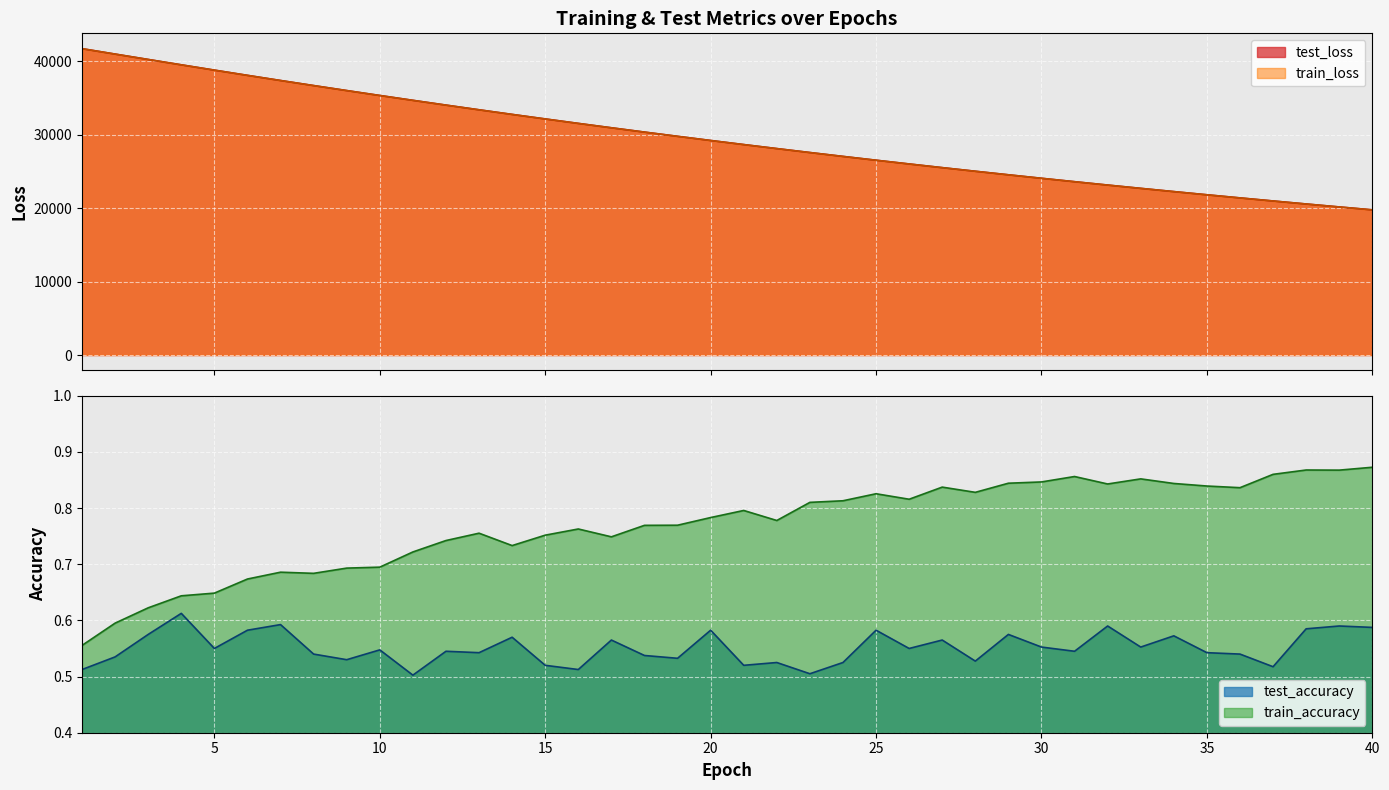

Reading left to right, what are all the values shown in this chart?

test_loss: 1=41749.2	2=41009.5	3=40276.6	4=39545.4	5=38824.3	6=38111.7	7=37408.6	8=36719.2	9=36038.6	10=35368.2	11=34708.0	12=34057.7	13=33418.3	14=32789.4	15=32171.8	16=31563.9	17=30967.2	18=30379.9	19=29804.3	20=29236.3	21=28679.4	22=28132.0	23=27593.9	24=27065.6	25=26546.0	26=26036.5	27=25535.3	28=25043.7	29=24560.0	30=24085.3	31=23619.4	32=23161.7	33=22711.7	34=22270.2	35=21836.7	36=21410.8	37=20992.5	38=20582.0	39=20178.8	40=19783.2
train_loss: 1=41747.6	2=41007.6	3=40273.6	4=39543.6	5=38821.8	6=38109.1	7=37406.9	8=36716.3	9=36034.9	10=35364.8	11=34703.9	12=34053.9	13=33414.8	14=32786.4	15=32168.1	16=31560.7	17=30963.9	18=30377.0	19=29800.4	20=29233.5	21=28676.3	22=28129.2	23=27591.0	24=27062.8	25=26543.8	26=26033.9	27=25532.9	28=25041.0	29=24557.6	30=24082.9	31=23616.8	32=23159.0	33=22709.3	34=22267.8	35=21834.3	36=21408.6	37=20990.4	38=20579.9	39=20176.9	40=19781.2
test_accuracy: 1=0.5	2=0.5	3=0.6	4=0.6	5=0.6	6=0.6	7=0.6	8=0.5	9=0.5	10=0.5	11=0.5	12=0.5	13=0.5	14=0.6	15=0.5	16=0.5	17=0.6	18=0.5	19=0.5	20=0.6	21=0.5	22=0.5	23=0.5	24=0.5	25=0.6	26=0.6	27=0.6	28=0.5	29=0.6	30=0.6	31=0.5	32=0.6	33=0.6	34=0.6	35=0.5	36=0.5	37=0.5	38=0.6	39=0.6	40=0.6
train_accuracy: 1=0.6	2=0.6	3=0.6	4=0.6	5=0.6	6=0.7	7=0.7	8=0.7	9=0.7	10=0.7	11=0.7	12=0.7	13=0.8	14=0.7	15=0.8	16=0.8	17=0.7	18=0.8	19=0.8	20=0.8	21=0.8	22=0.8	23=0.8	24=0.8	25=0.8	26=0.8	27=0.8	28=0.8	29=0.8	30=0.8	31=0.9	32=0.8	33=0.9	34=0.8	35=0.8	36=0.8	37=0.9	38=0.9	39=0.9	40=0.9